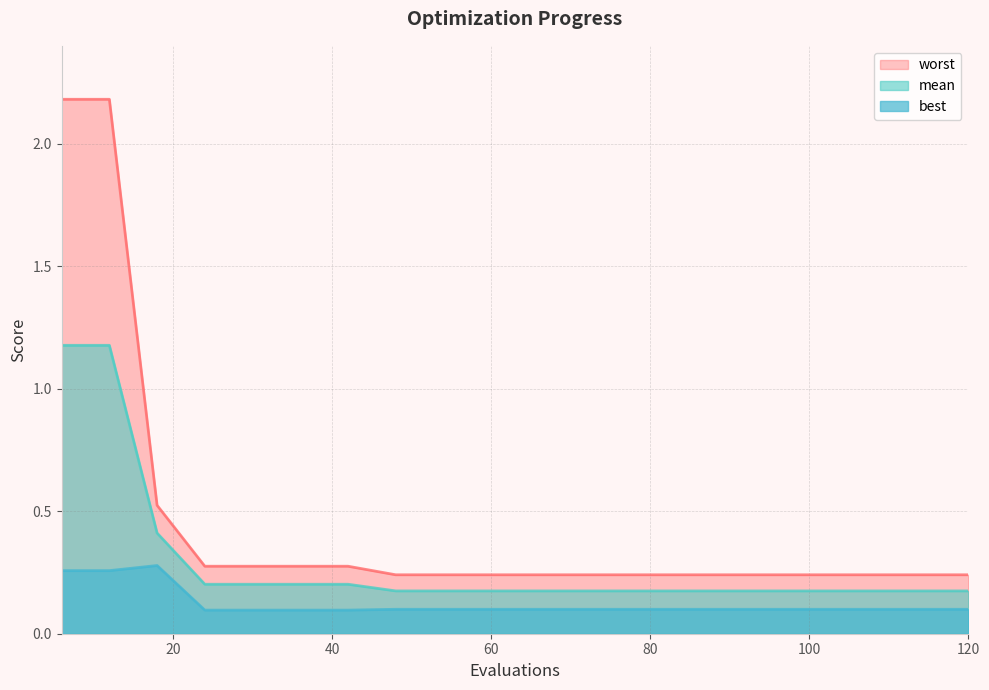

Is the value of mean at 24 greater than the value of worst at 42?

No